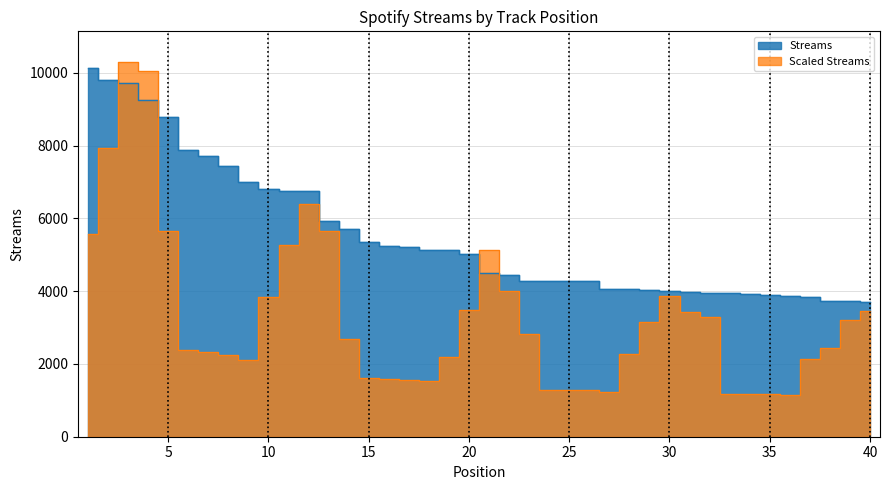

True or false: the data shows 1128 at 15.

False